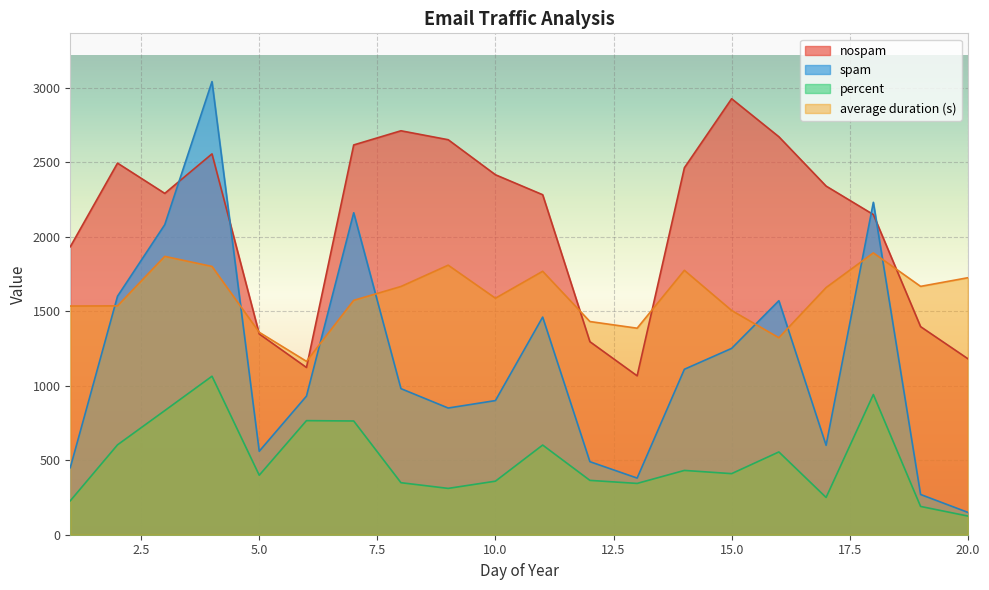

What is the value of the nospam point at the 1st from the left?

1932.0